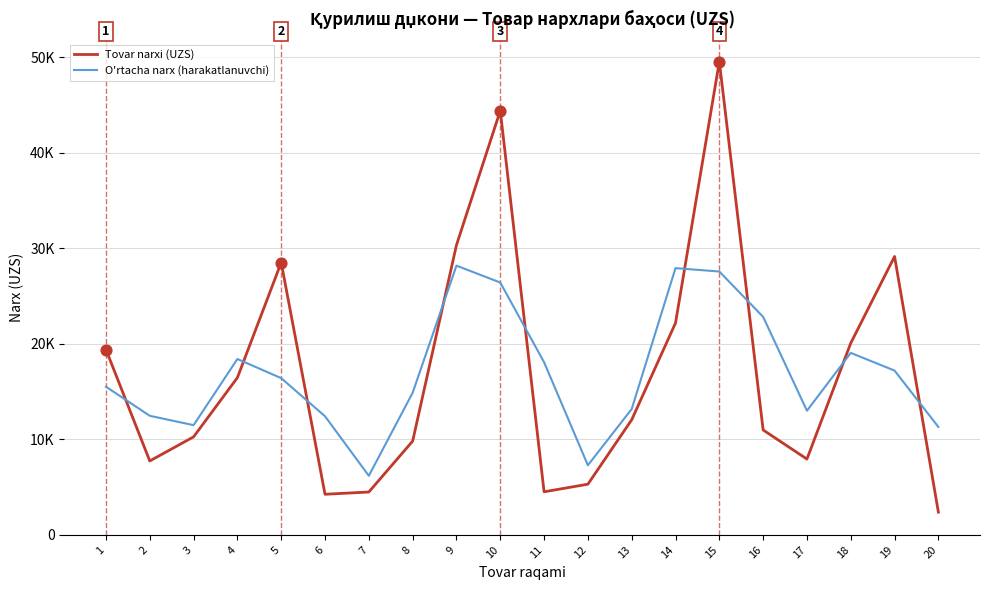

Does the chart have visible grid lines?

Yes